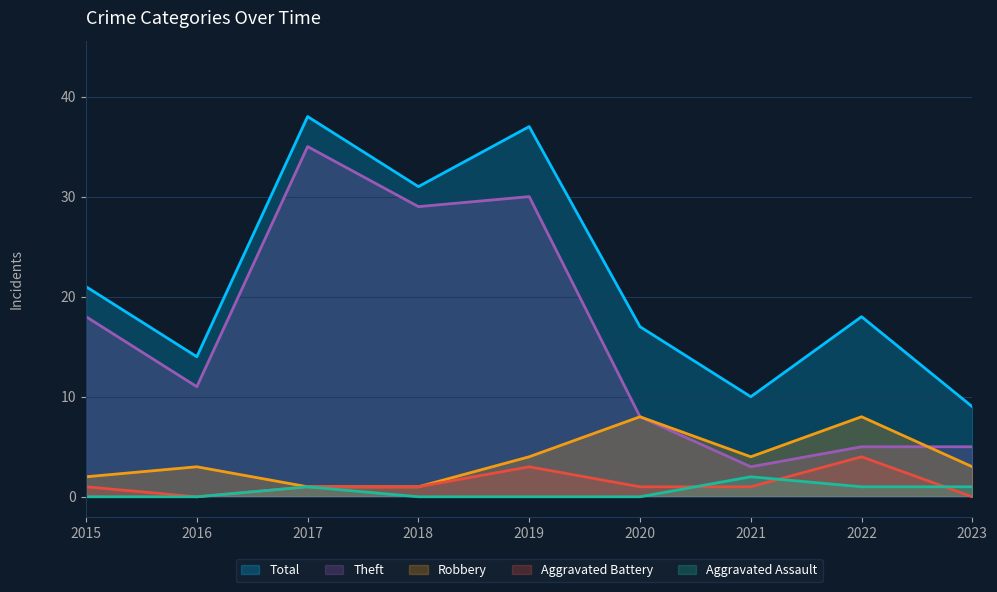

Which series has the largest total across all categories?

Total